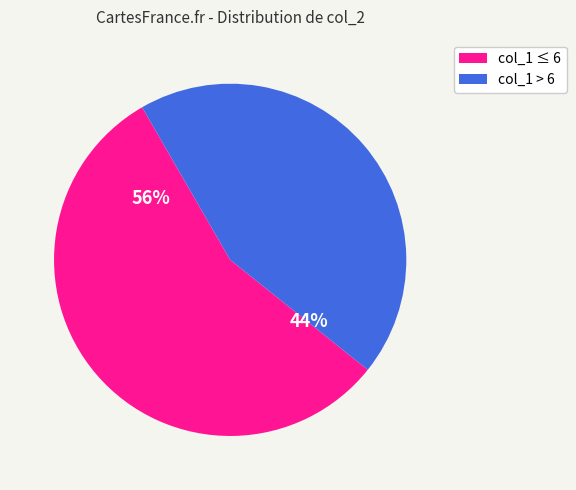

What is the smallest slice in the pie chart?

col_1 > 6